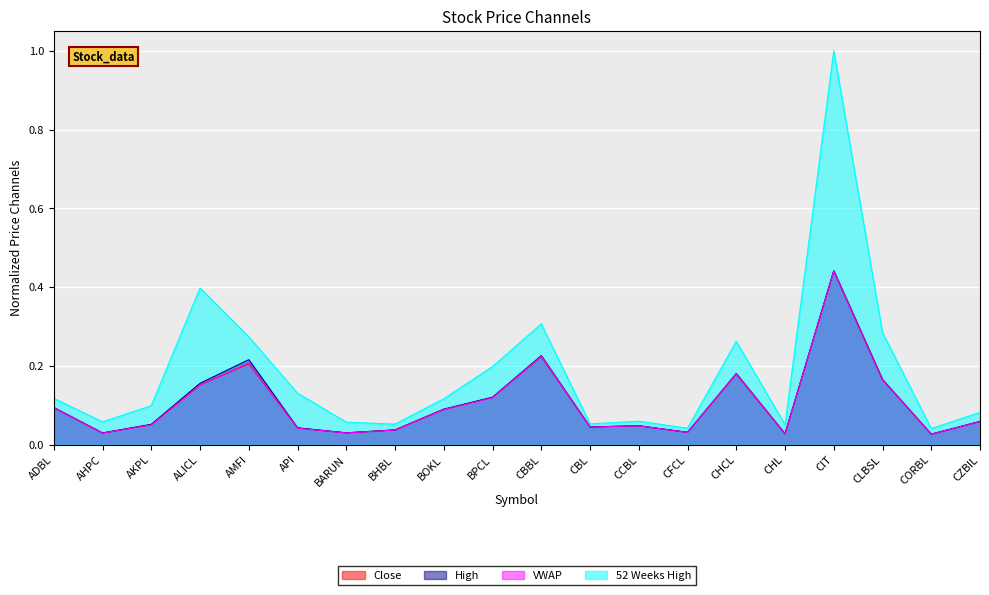

Which category has the highest value across all series?

CIT